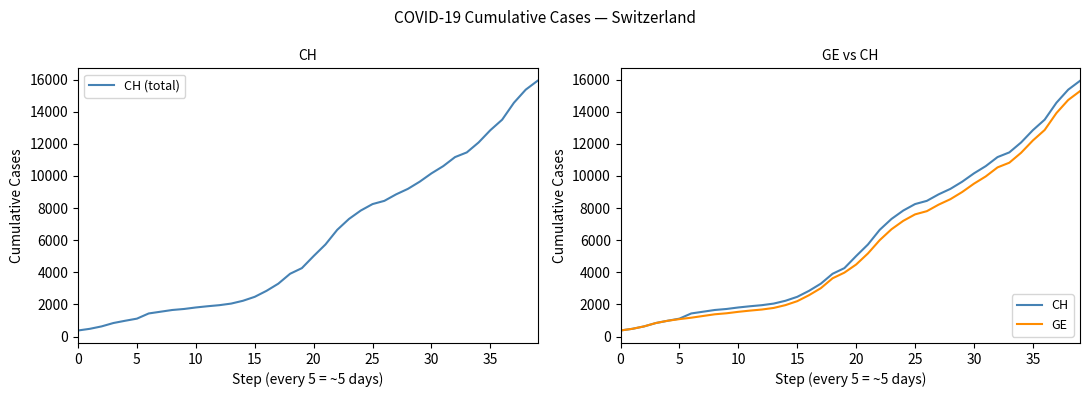

Which series has the widest spread of values?

CH (total)